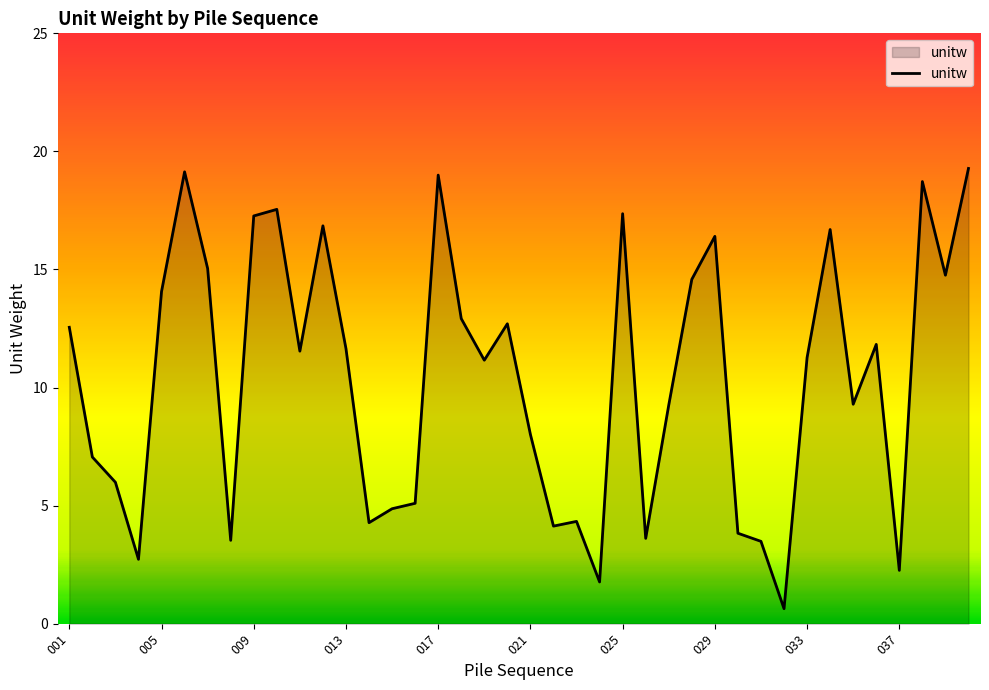

What is the minimum value shown in the chart?

0.6